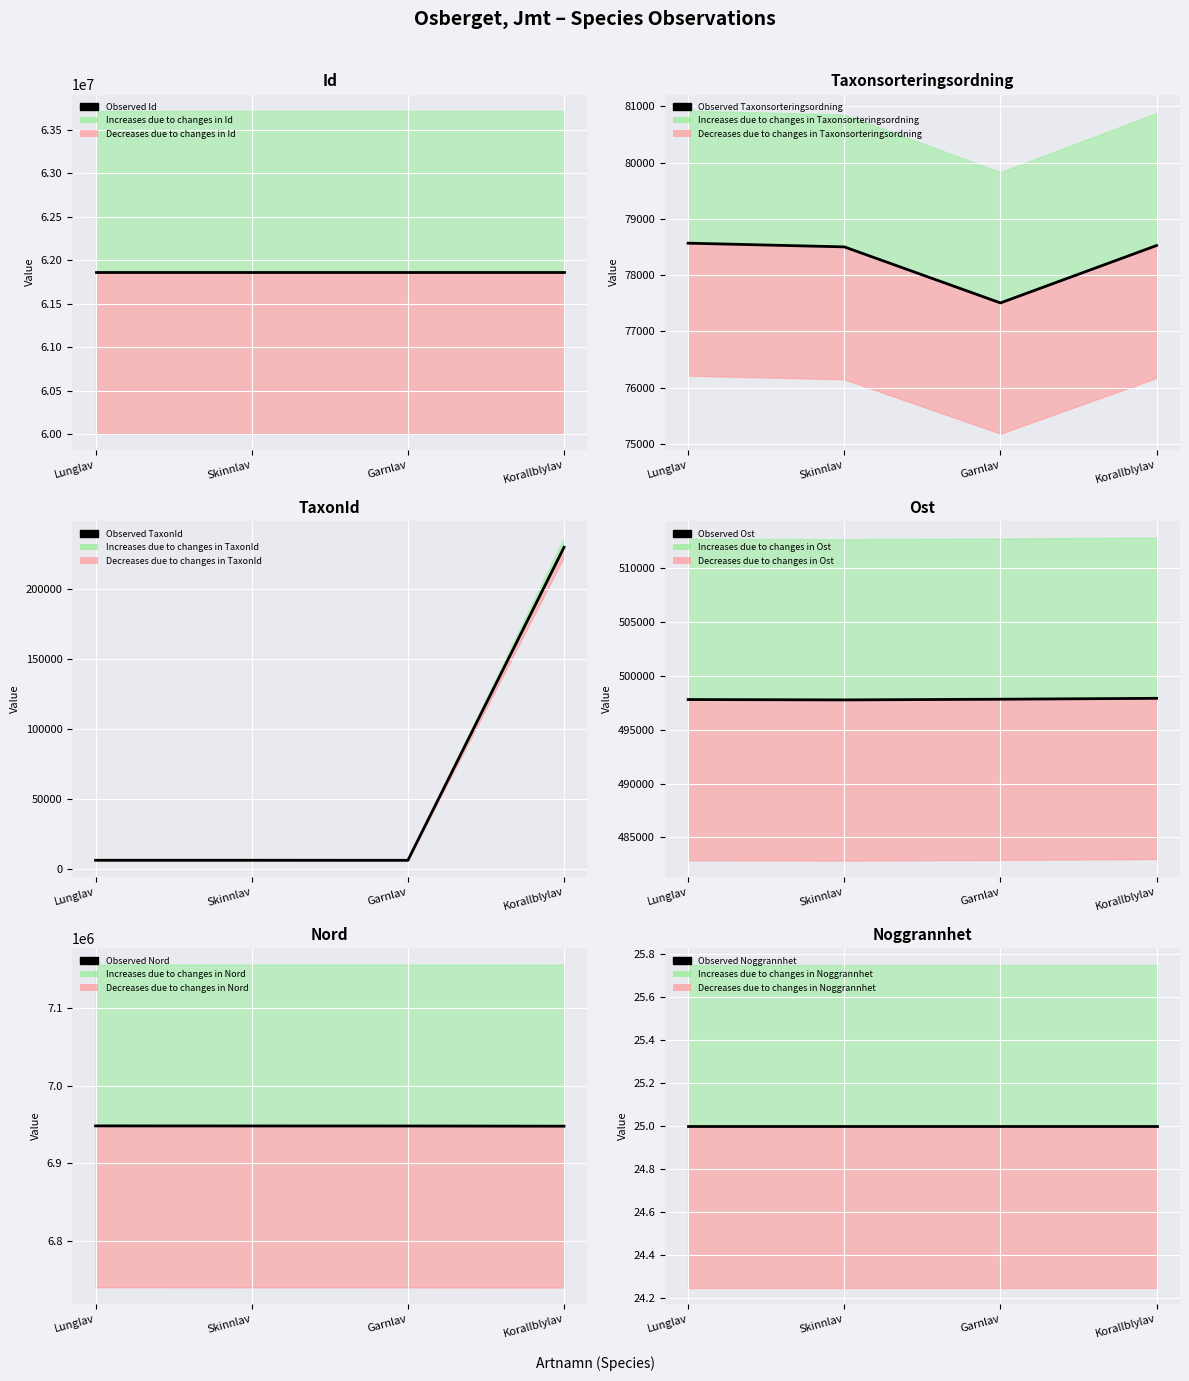

What is the difference between the highest and lowest values at Korallblylav?

61865870.0